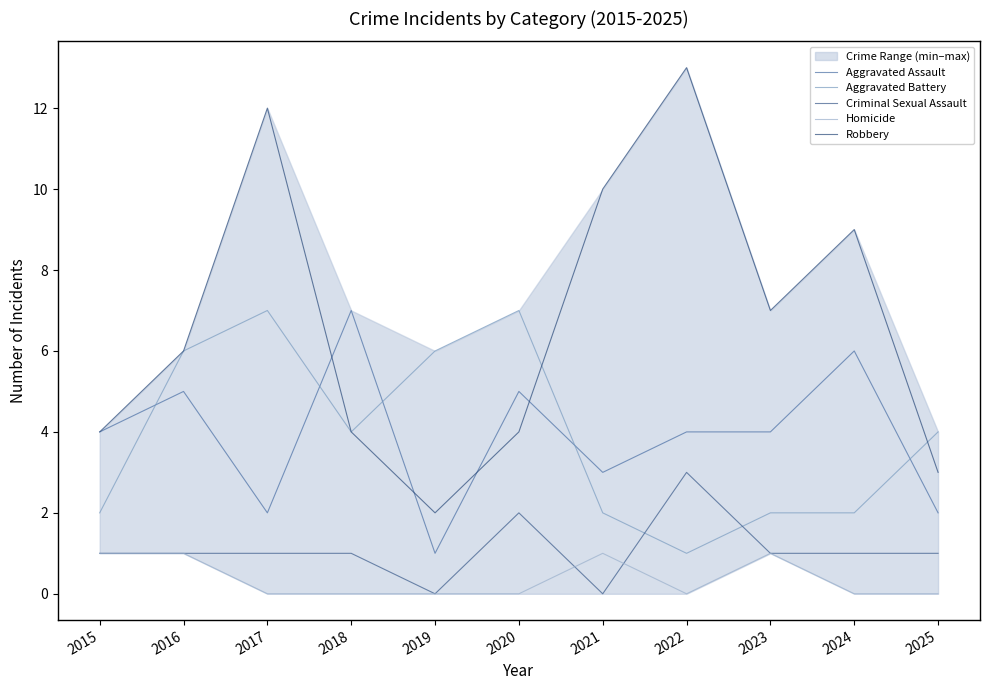

What is the spread (max minus min) of values at 2020?

7